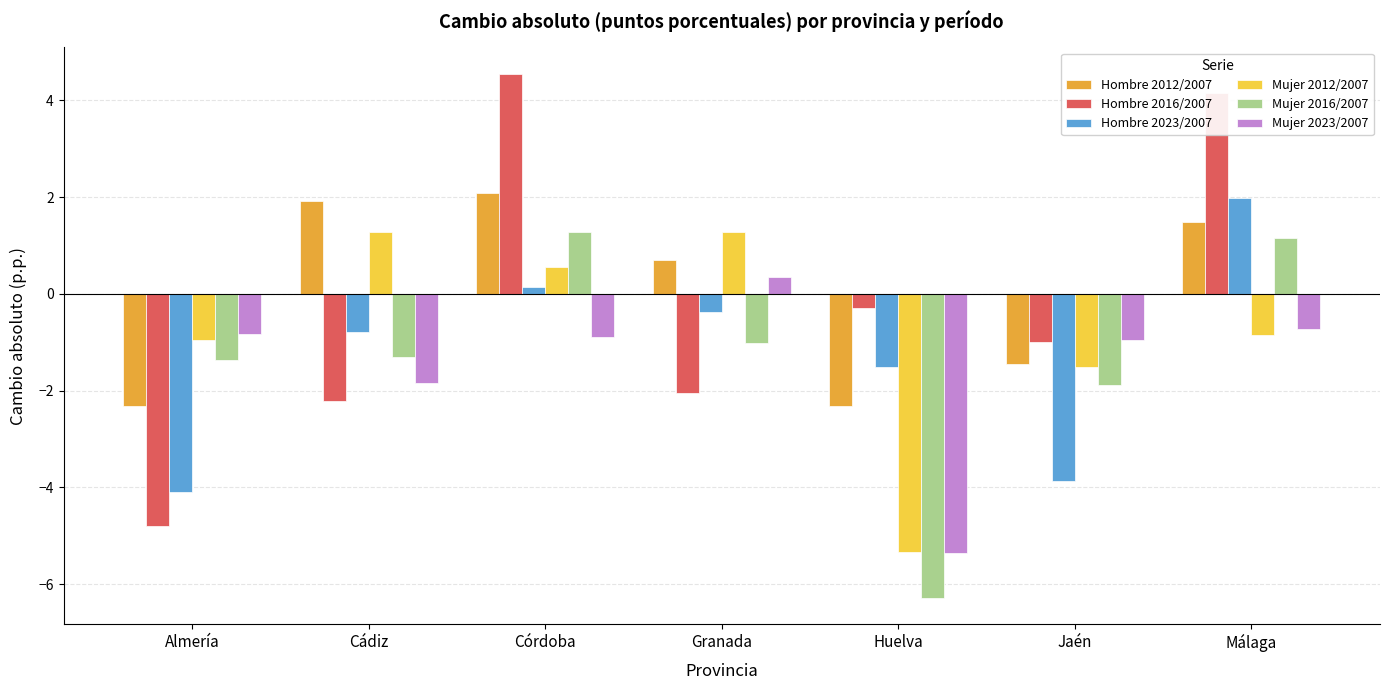

At which label is Hombre 2016/2007 closest to 0?

Huelva